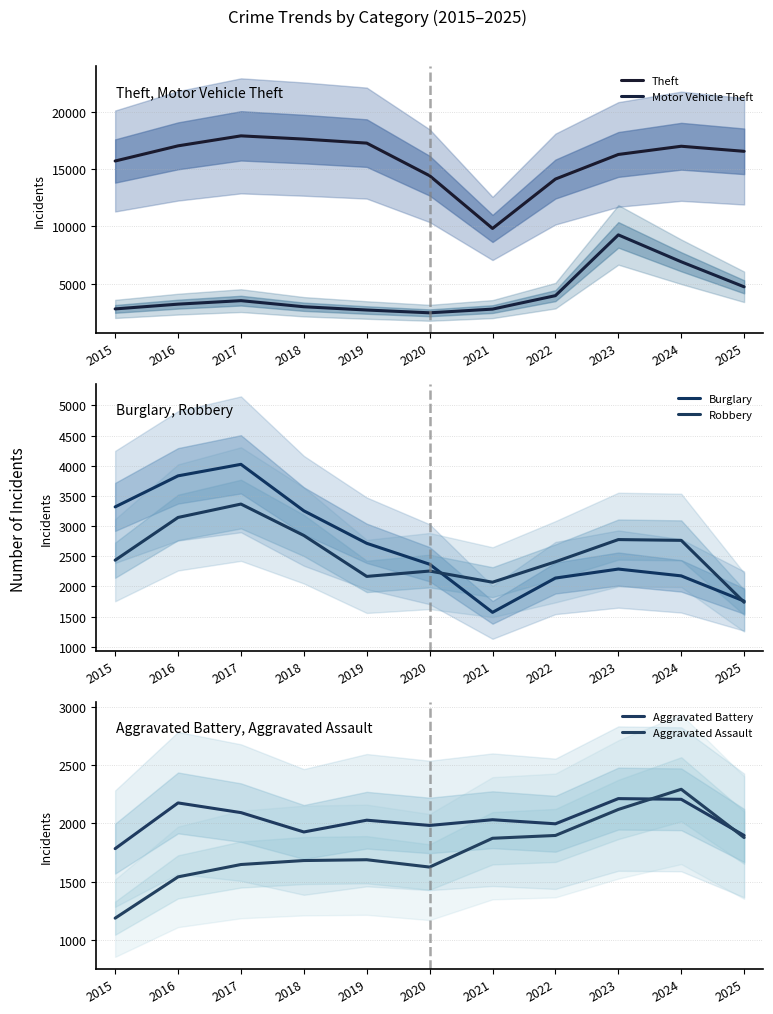

Reading left to right, what are all the values shown in this chart?

Theft: 15698	17018	17887	17606	17256	14415	9825	14126	16267	16983	16541
Motor Vehicle Theft: 2820	3234	3539	3008	2723	2481	2802	3974	9265	6923	4744
Burglary: 3318	3833	4024	3253	2714	2367	1569	2138	2287	2174	1756
Robbery: 2434	3143	3365	2844	2165	2254	2069	2408	2776	2763	1736
Aggravated Battery: 1782	2174	2091	1925	2026	1981	2030	1995	2211	2205	1895
Aggravated Assault: 1186	1540	1646	1680	1687	1624	1871	1895	2118	2291	1877